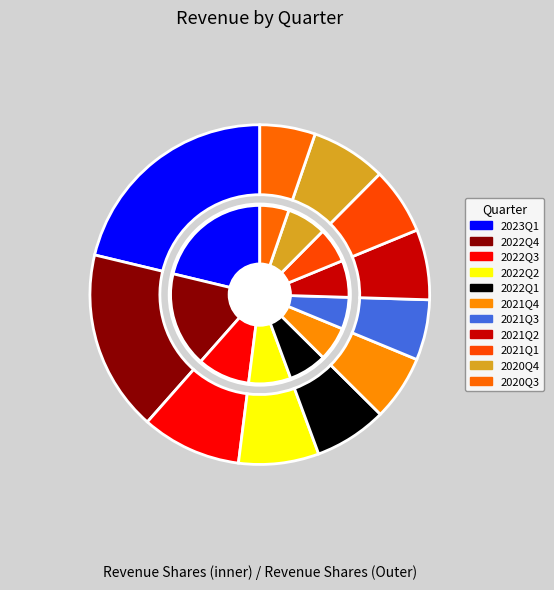

Do 2021Q4 and 2022Q4 together represent more than half of the pie?

No